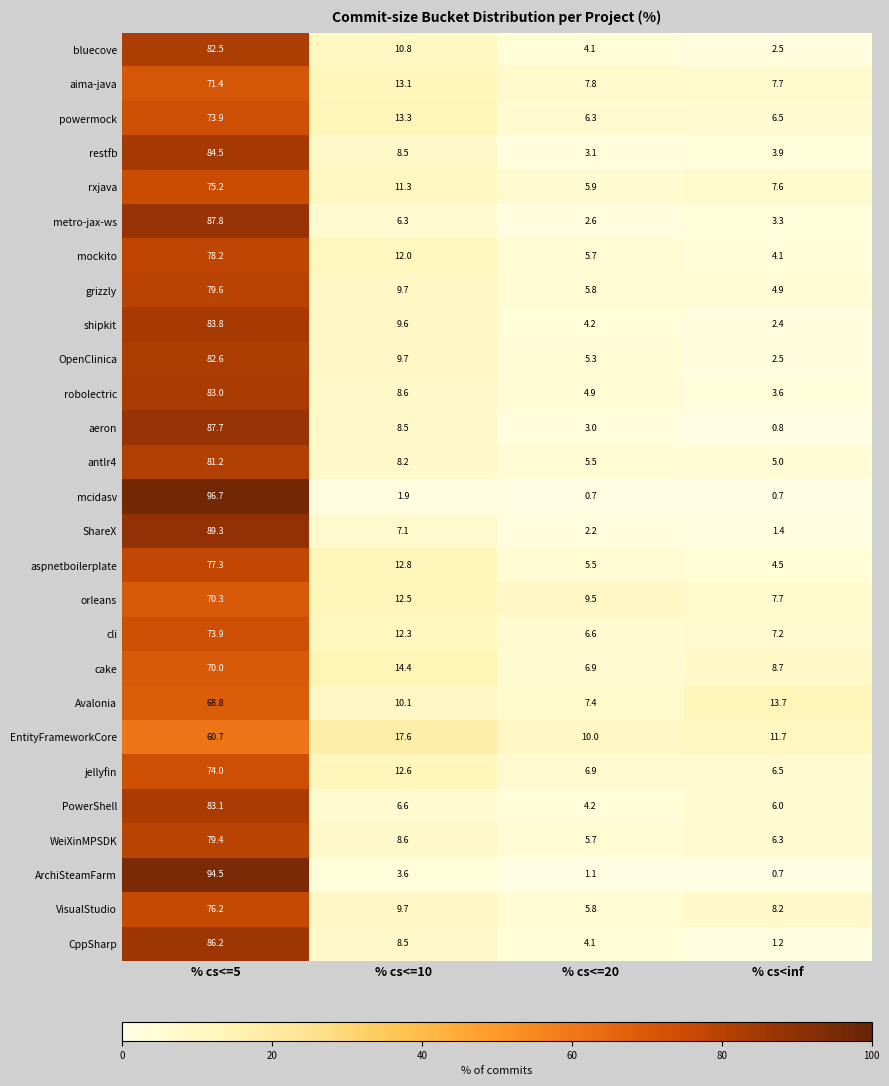

What is the minimum value for robolectric?

3.6